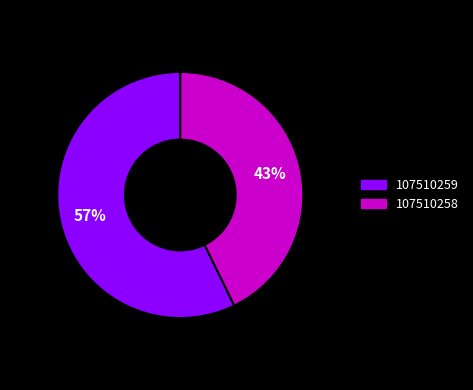

What percentage is the 107510258 slice, to the nearest percent?

43%